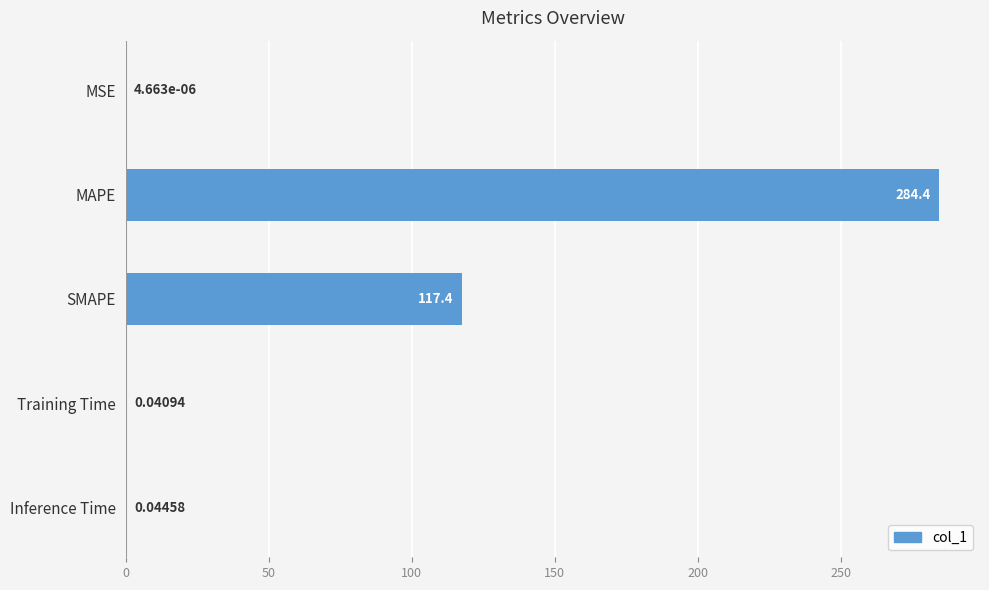

Between Training Time and MAPE, which is larger?

MAPE